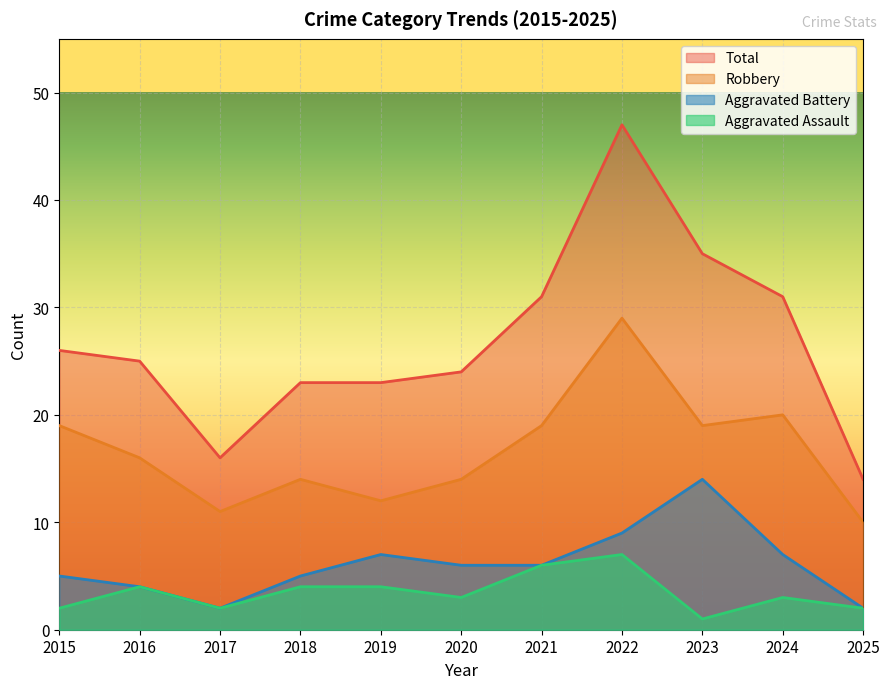

How many interior local peaks does the Aggravated Battery series have?

2